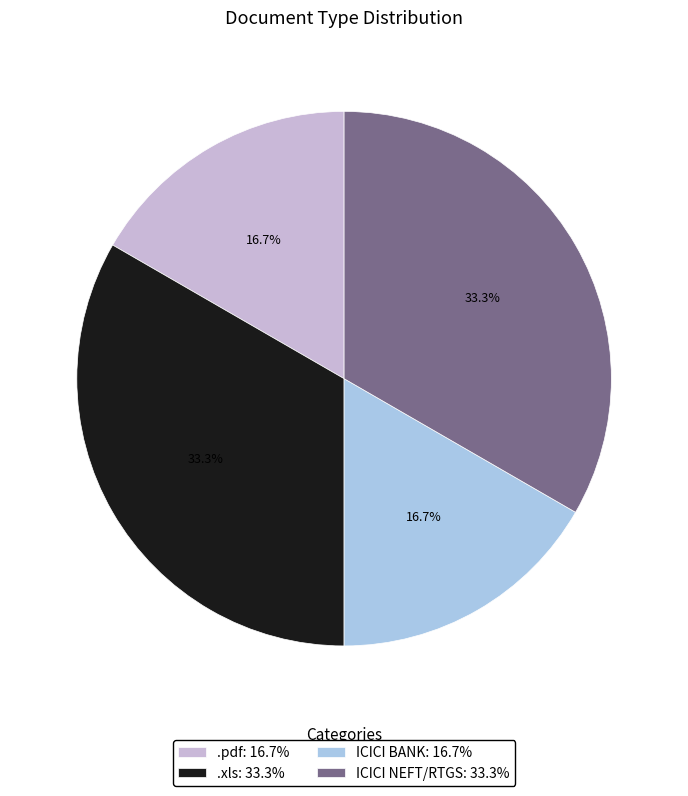

How many slices are in this pie chart?

4